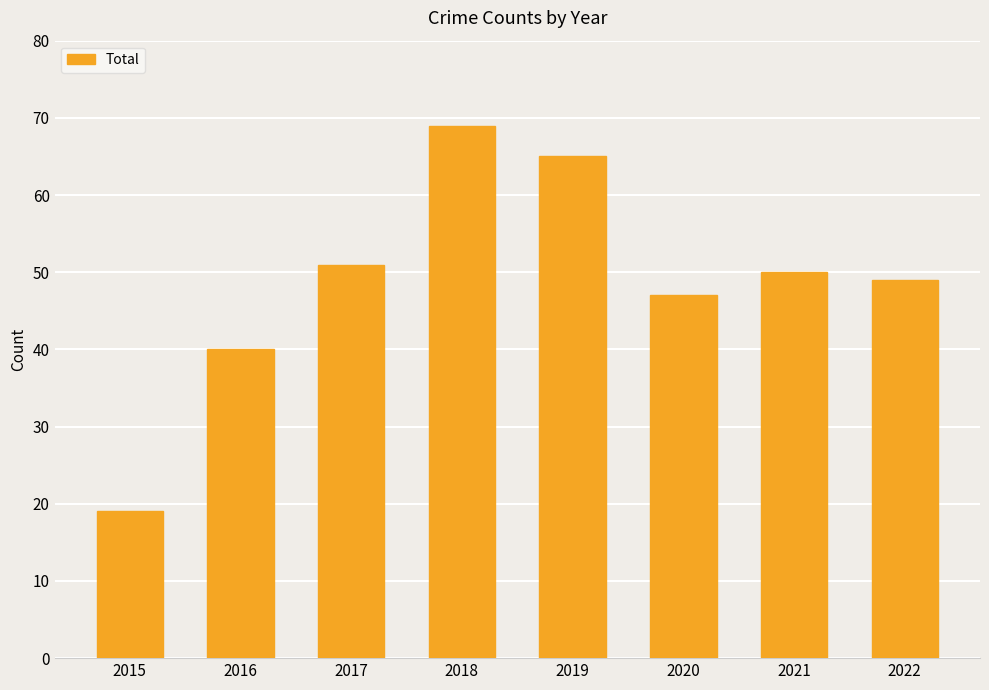

What is the change in value from 2016 to 2020?

+7